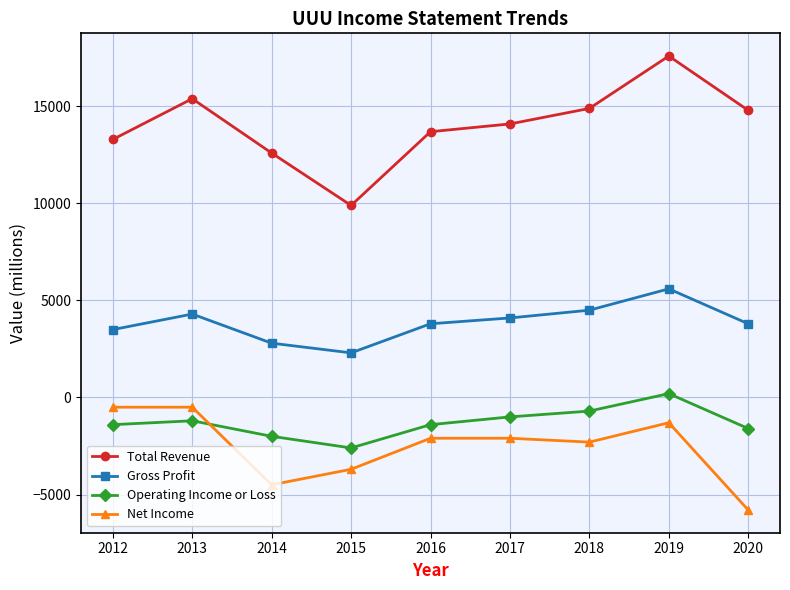

What is the difference between the Operating Income or Loss values at 2019 and 2013?

1400